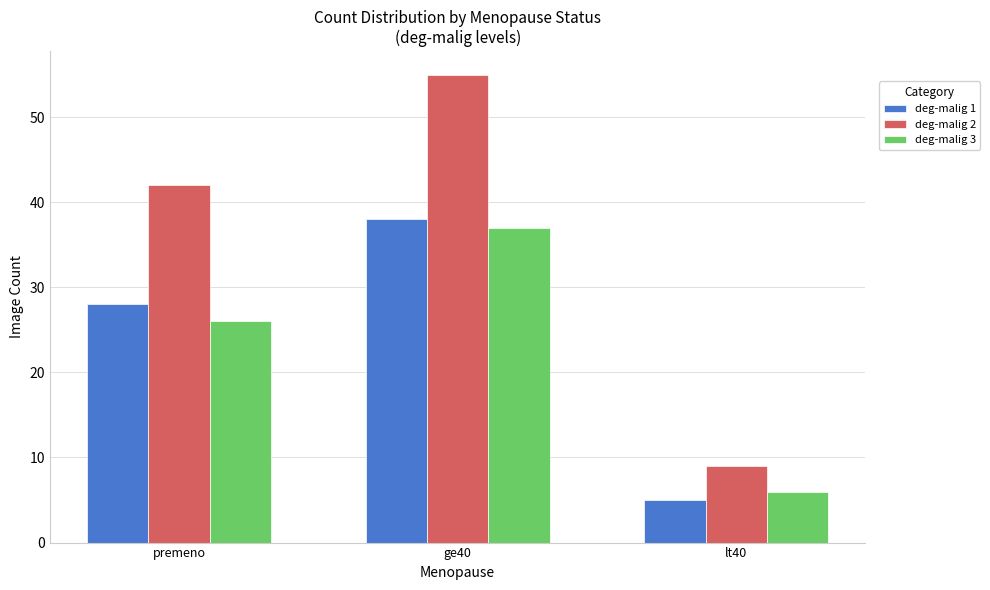

Which category has the highest value in the deg-malig 3 series?

ge40